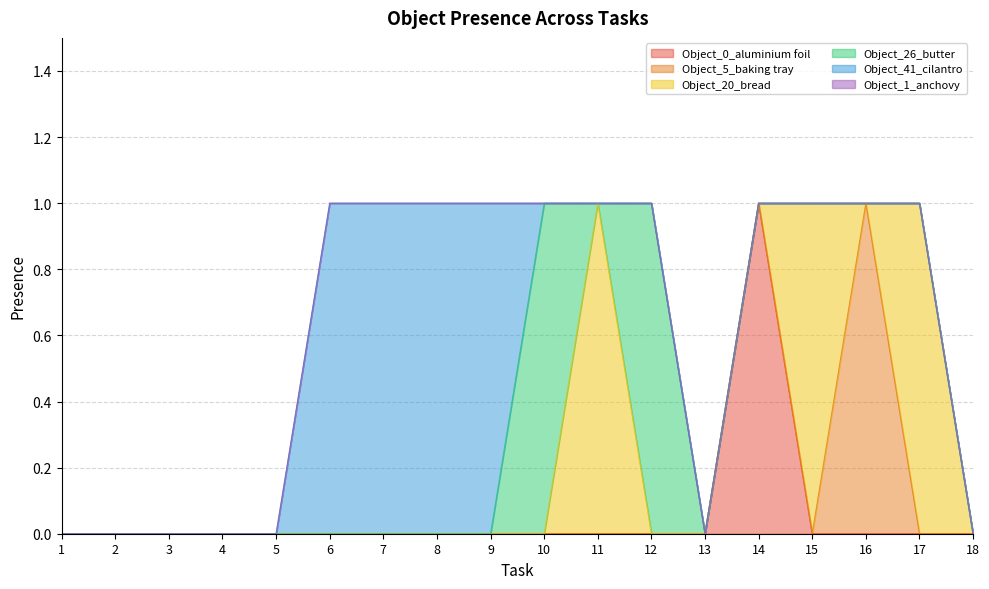

Count the Object_20_bread values in the range 0 to 1.

18